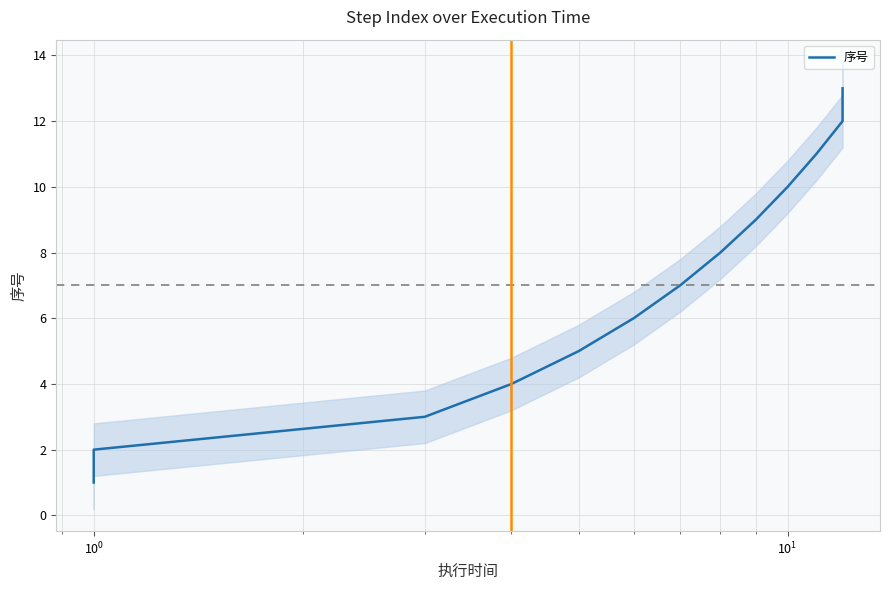

How many data points does each series have?

13